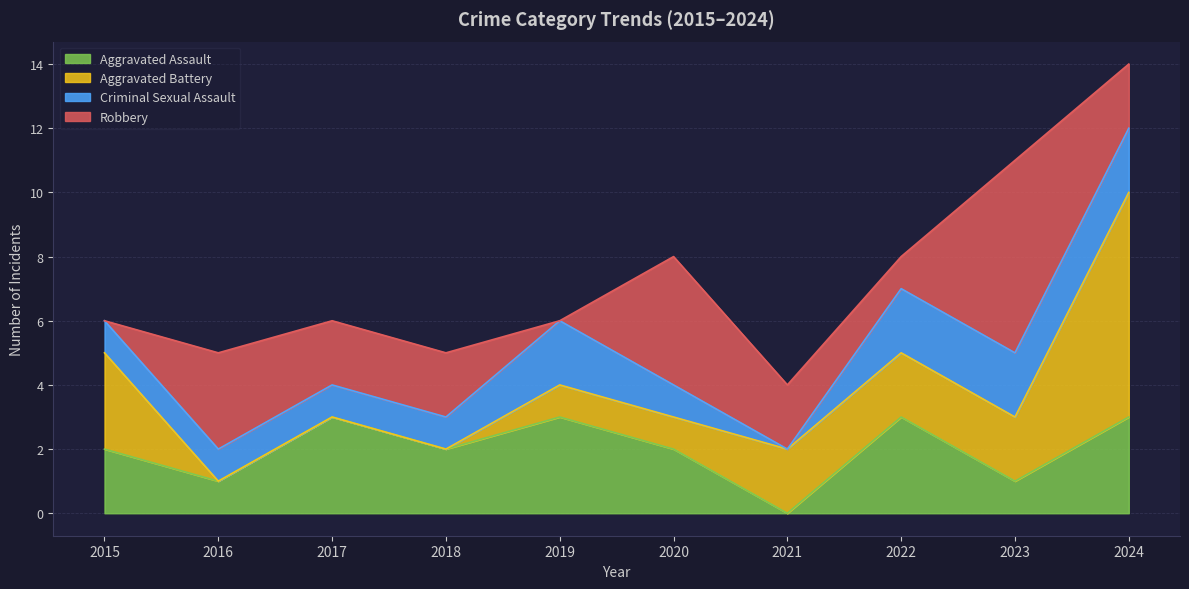

Count the Aggravated Battery values in the range 0 to 2.

8